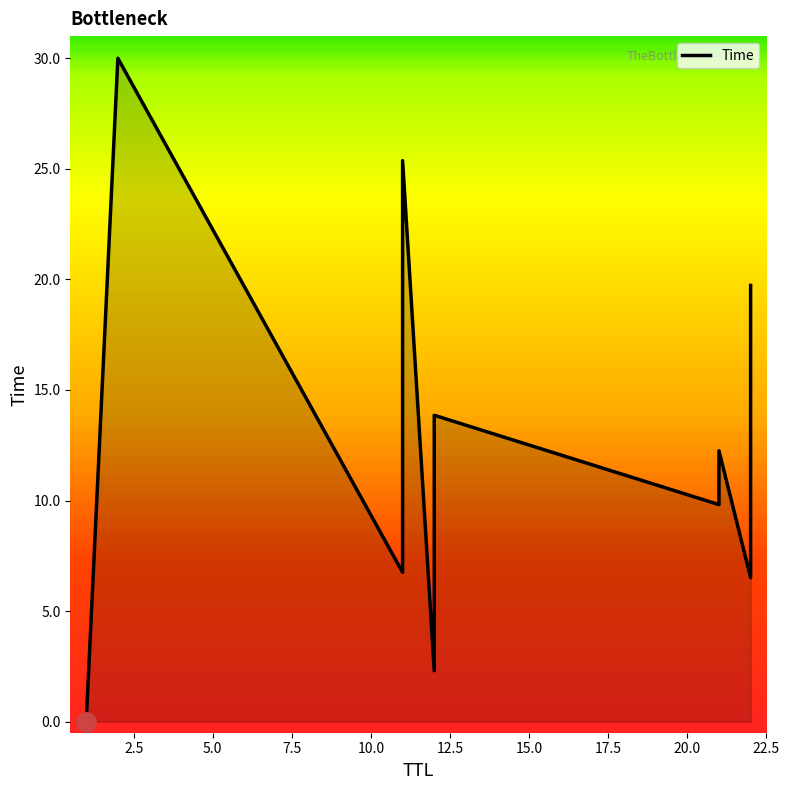

How many lines are shown in the chart?

1